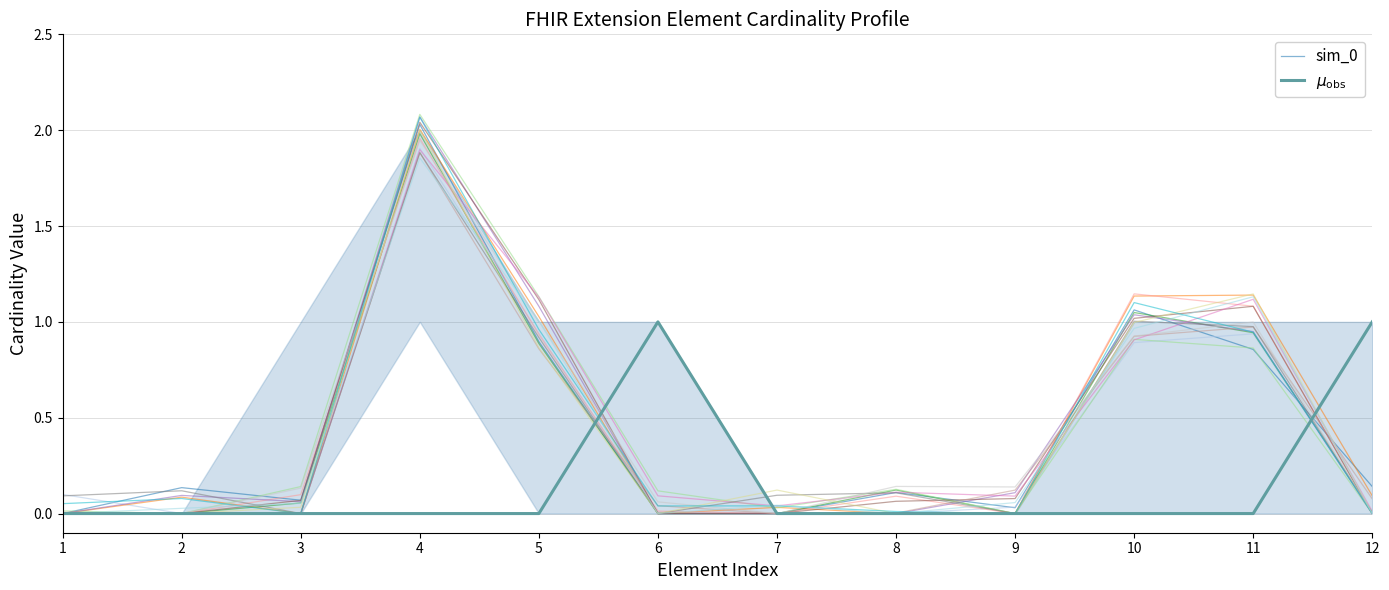

Which series has the widest spread of values?

sim_0